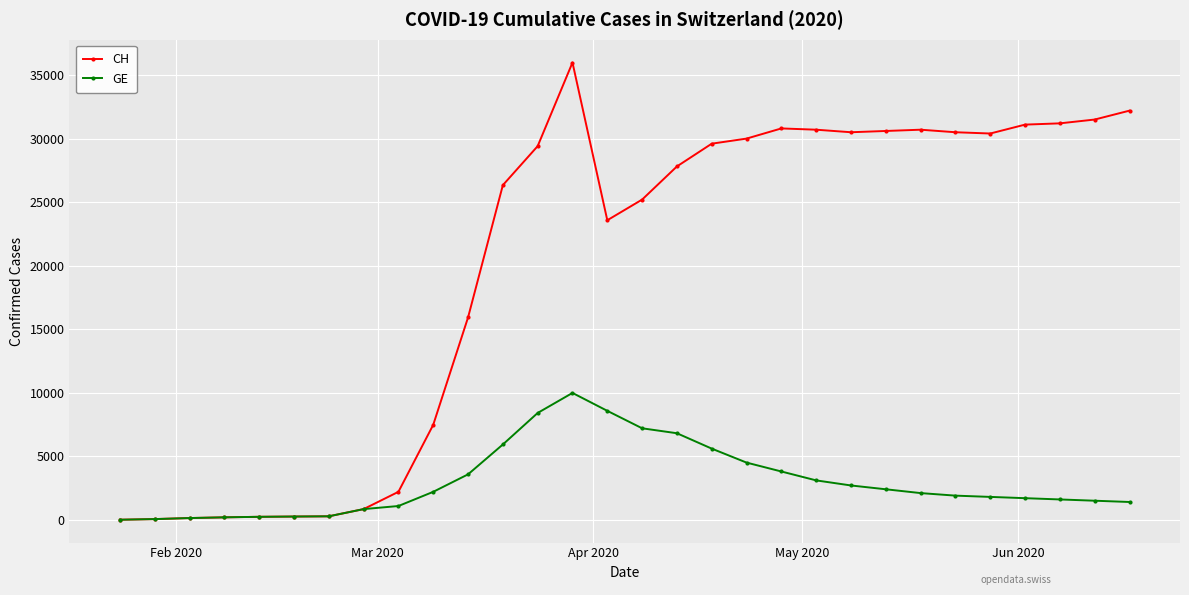

Which series has the largest total across all categories?

CH